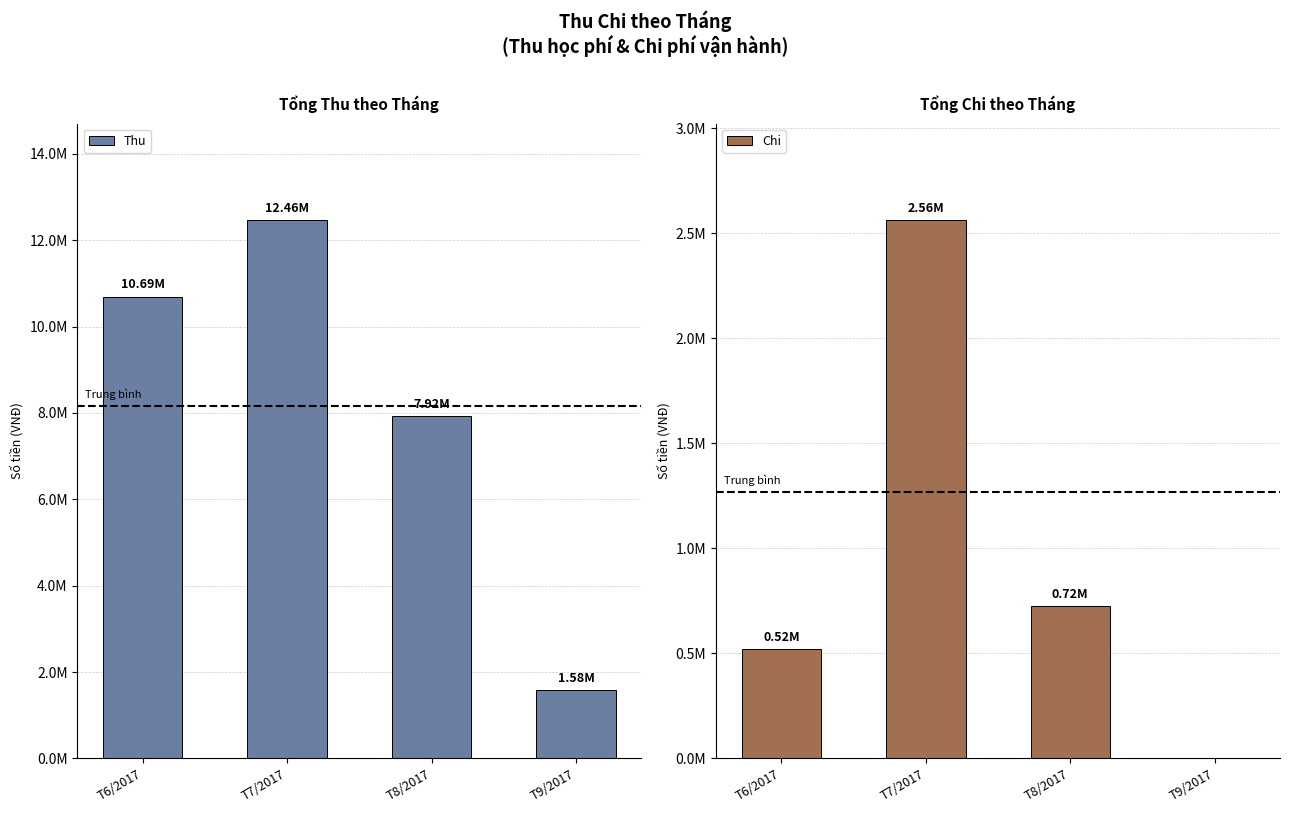

Which series has the widest spread of values?

Thu